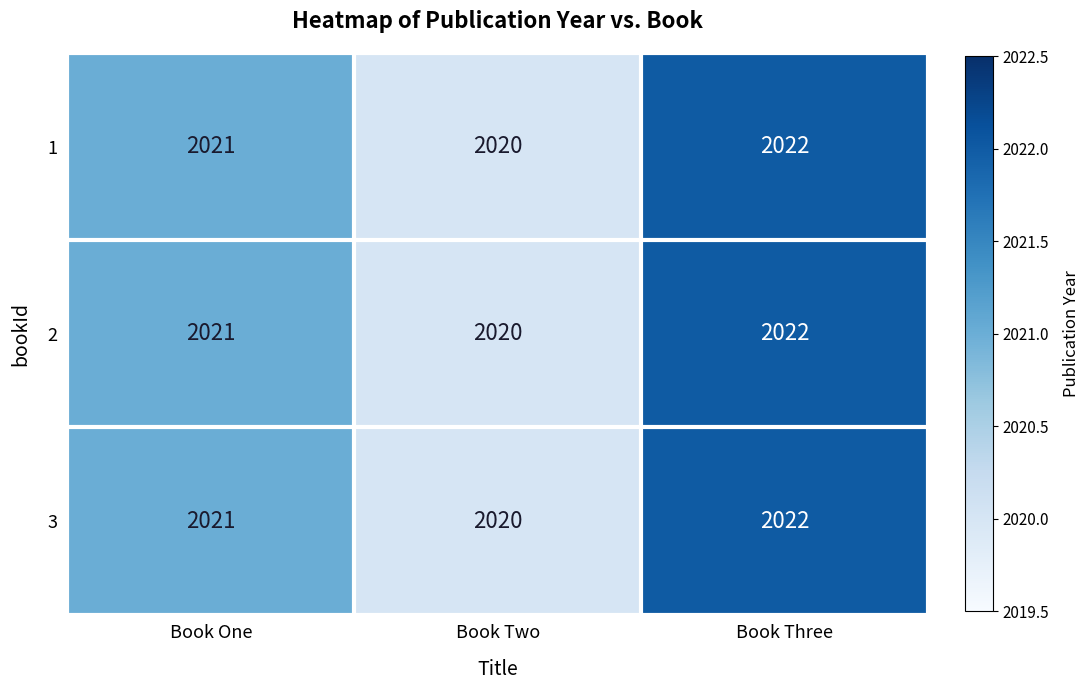

What is the sum of all 2 values?

6063